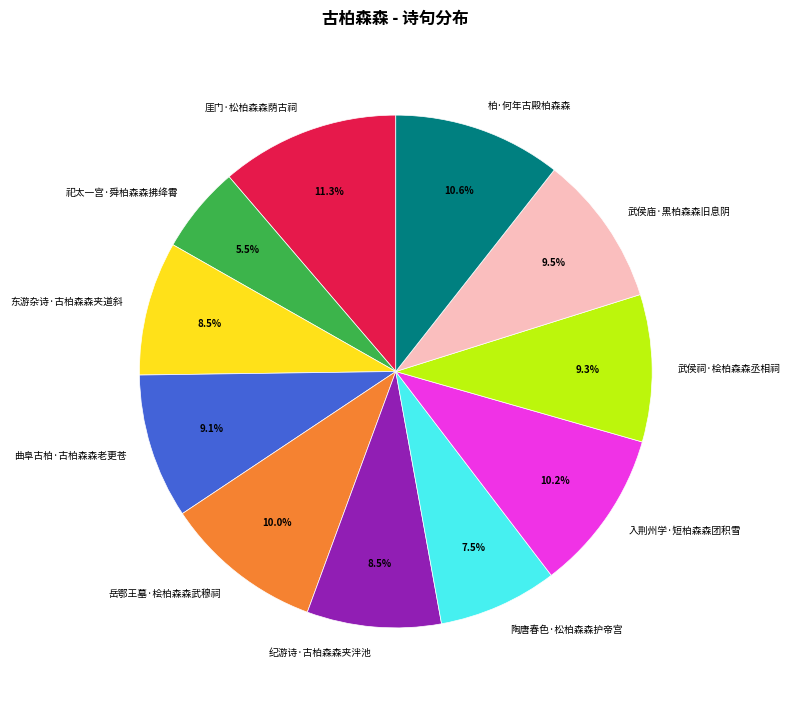

What portion of the pie excludes 厓门·松柏森森荫古祠?

88.7%